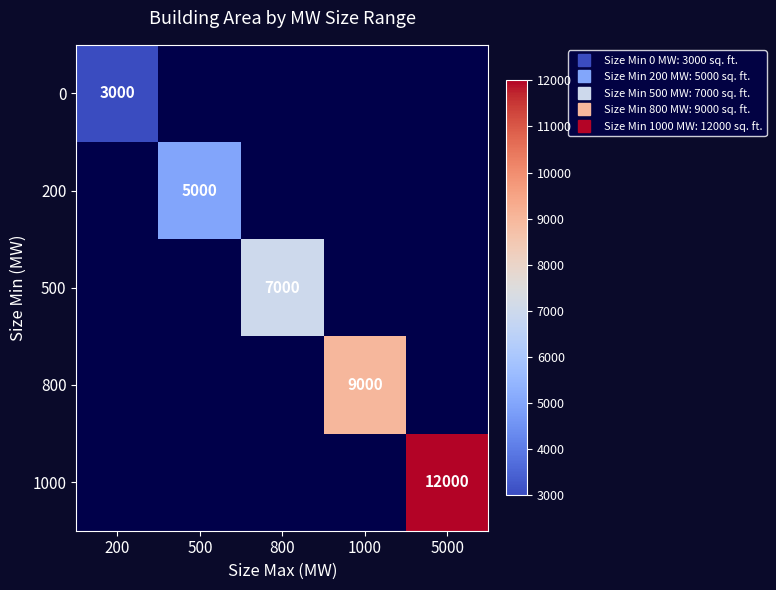

What is the minimum value shown in the chart?

3000.0